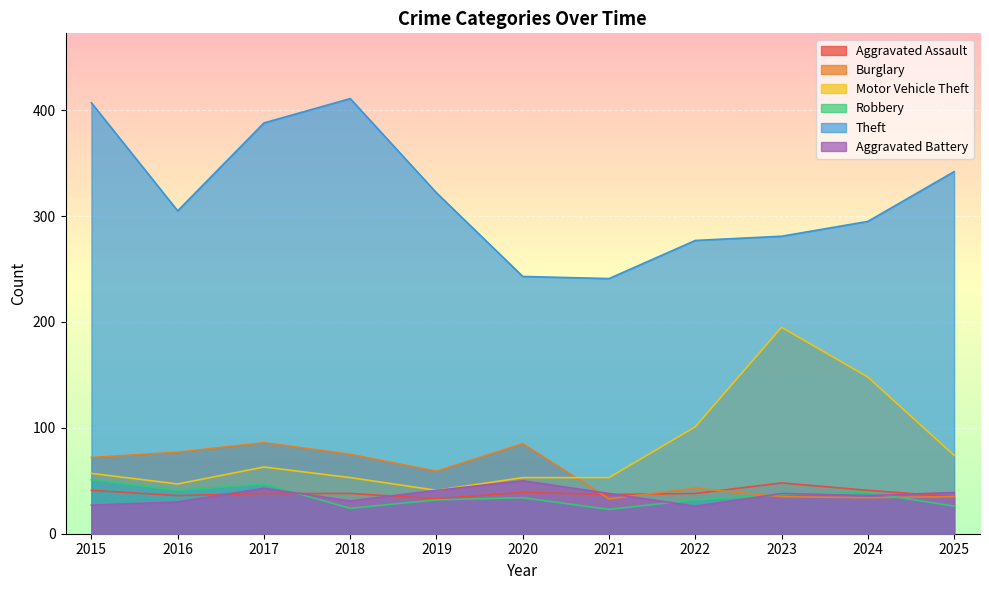

Which series has the largest range (max minus min)?

Theft